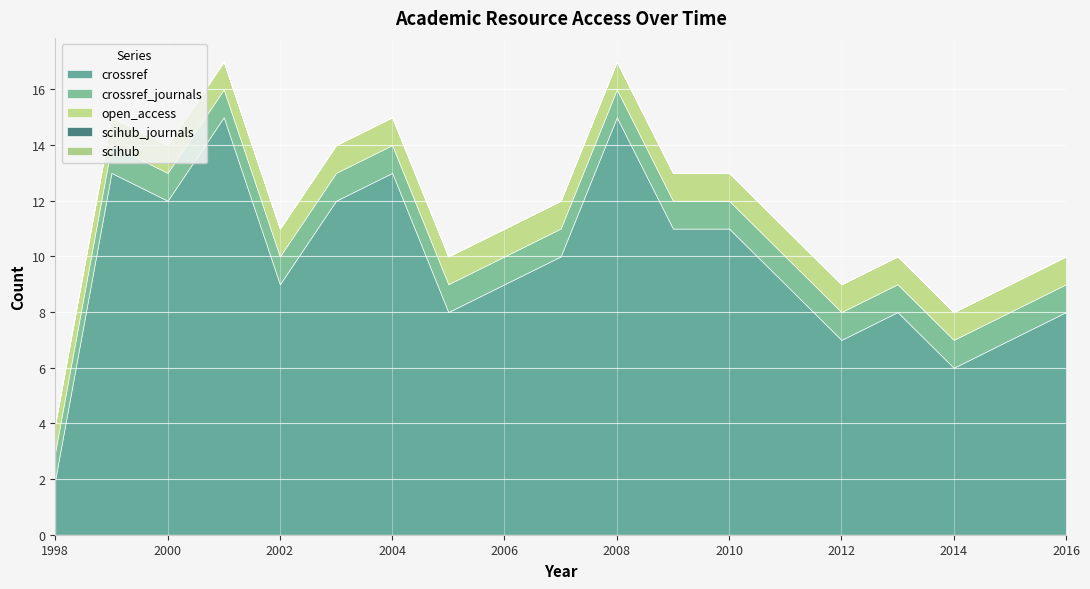

The crossref series shows 16 at 2011. True or false?

False